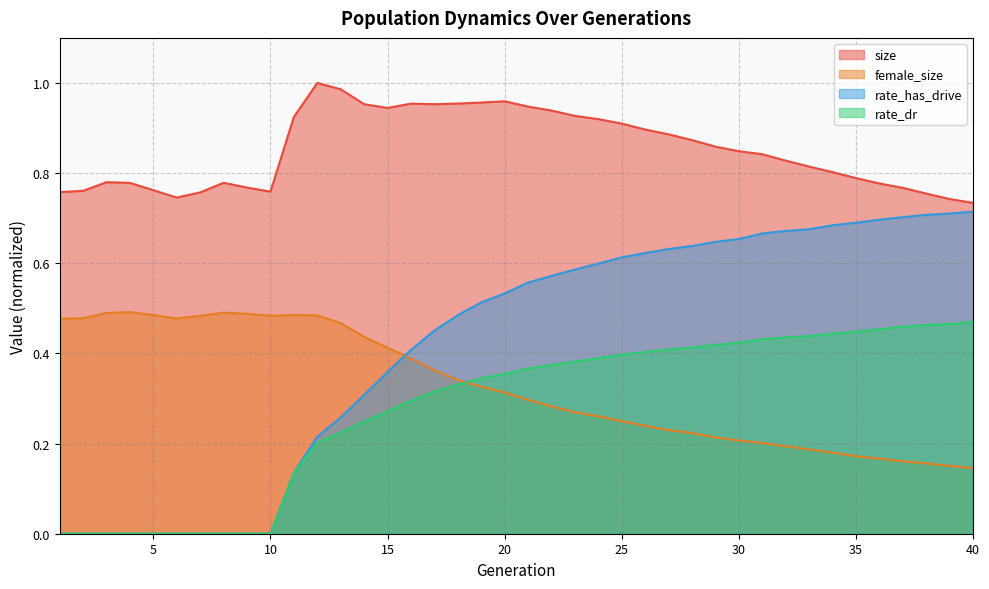

What is the difference between the maximum and second lowest values in the size series?

0.3